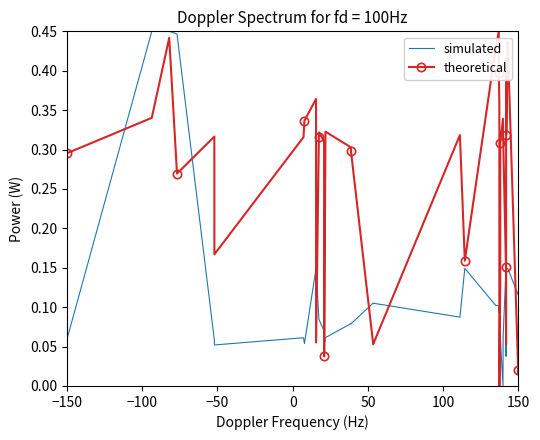

What are all the series names shown in the legend?

simulated, theoretical